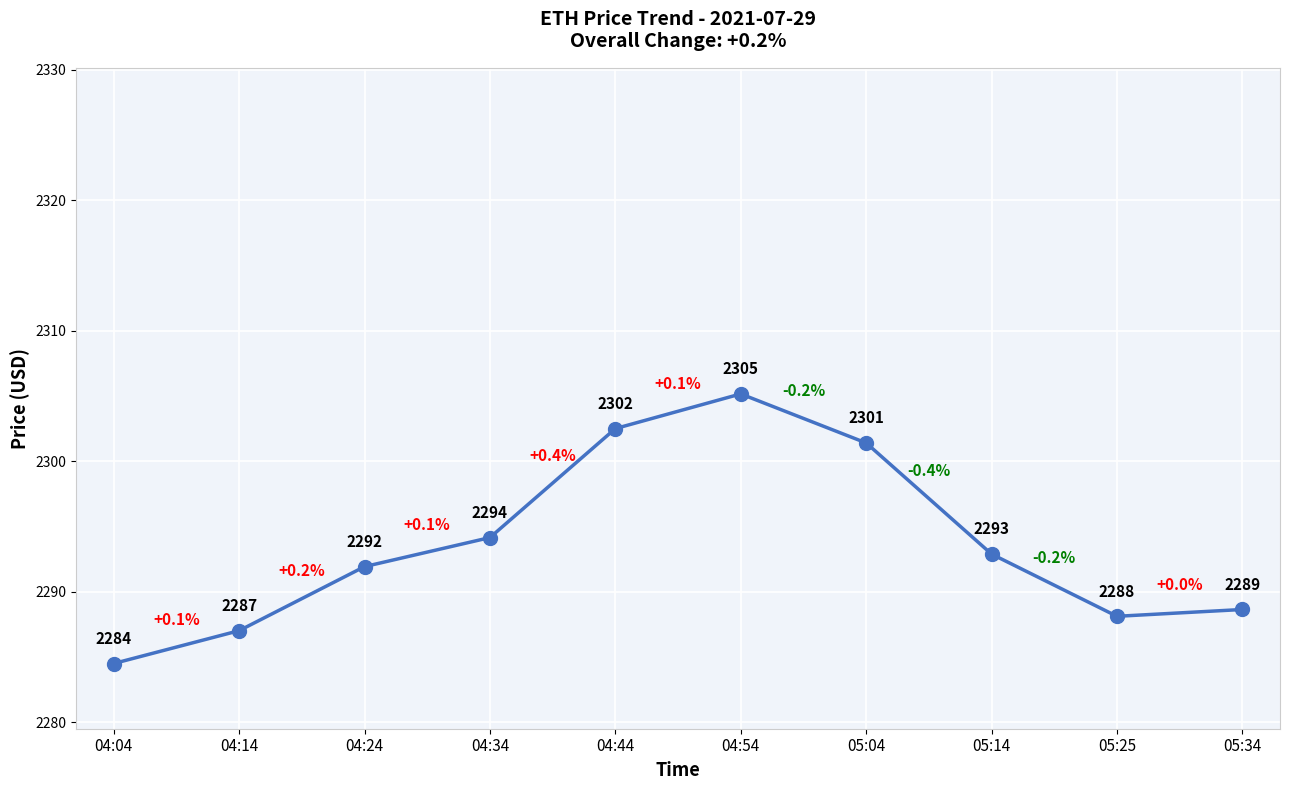

Which category has the lowest value across all series?

04:04